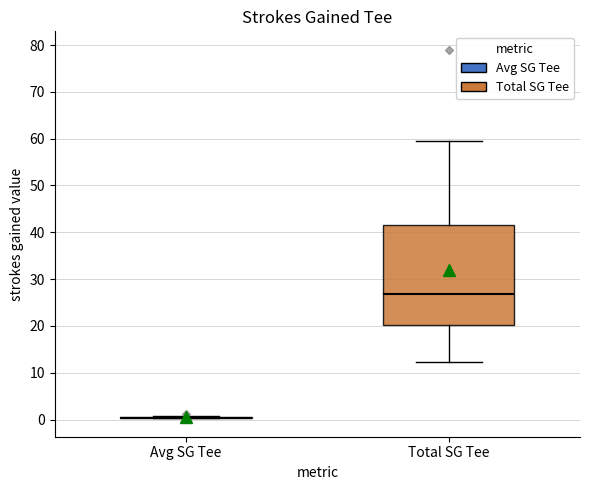

Reading left to right, transcribe this box plot: for each box, give where its median line is, the range the box spans, and where its two whiskers end, as read against the y-axis. The values are not printed on the chart, so give them approximately, as read against the axis.

Avg SG Tee: box collapsed to a line at 0, whiskers 0 to 1
Total SG Tee: median 27, box 20 to 42, whiskers 12 to 59